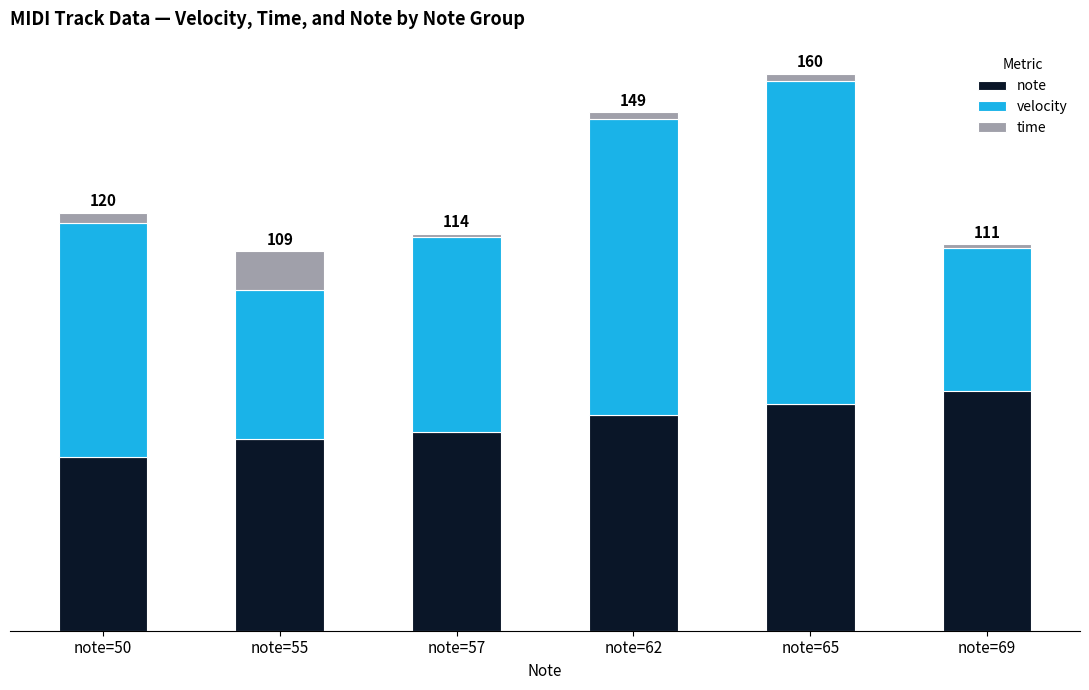

What are all the series names shown in the legend?

note, velocity, time